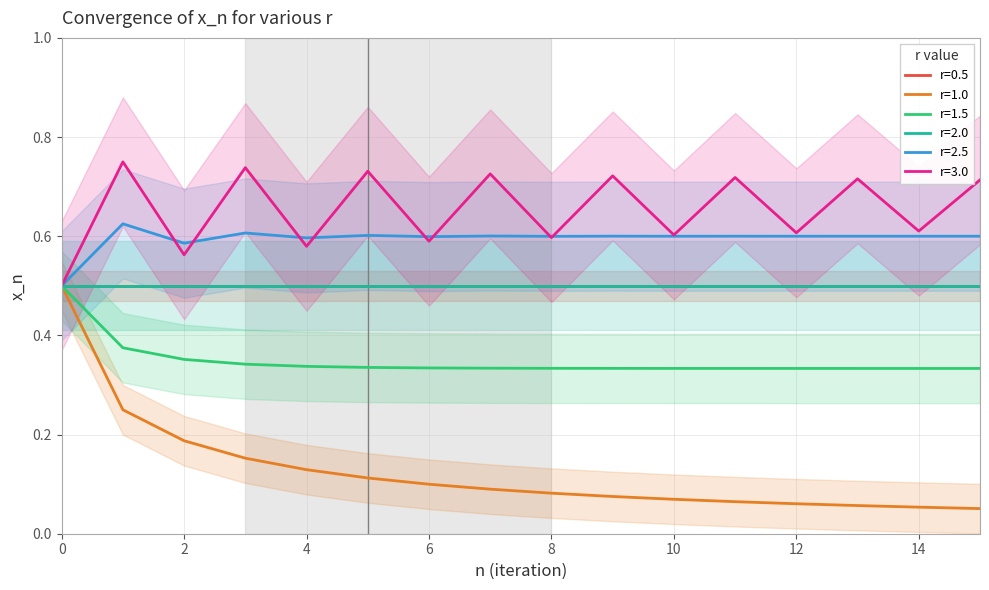

True or false: r=2.5 has more than 2 interior local peaks.

True